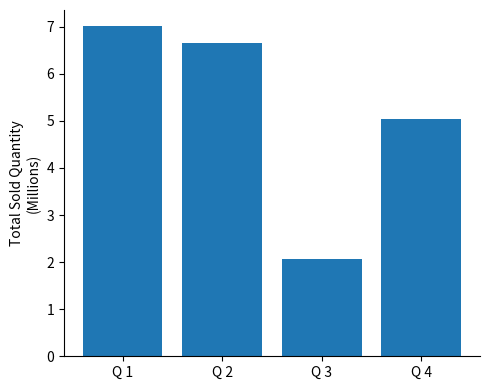

What is the sum of the values at Q 2 and Q 1?

13.7